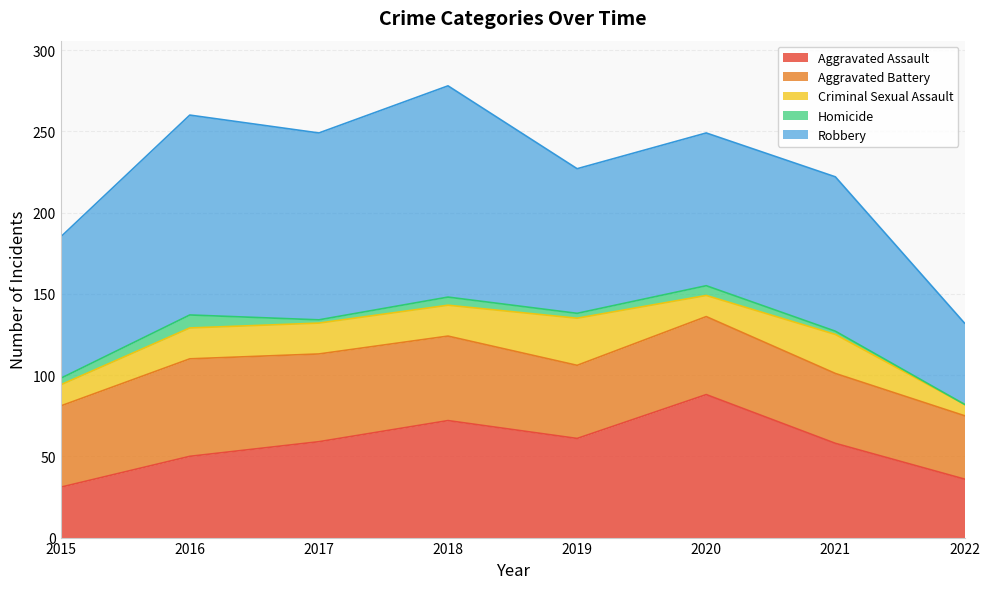

How many categories are shown in the chart?

8